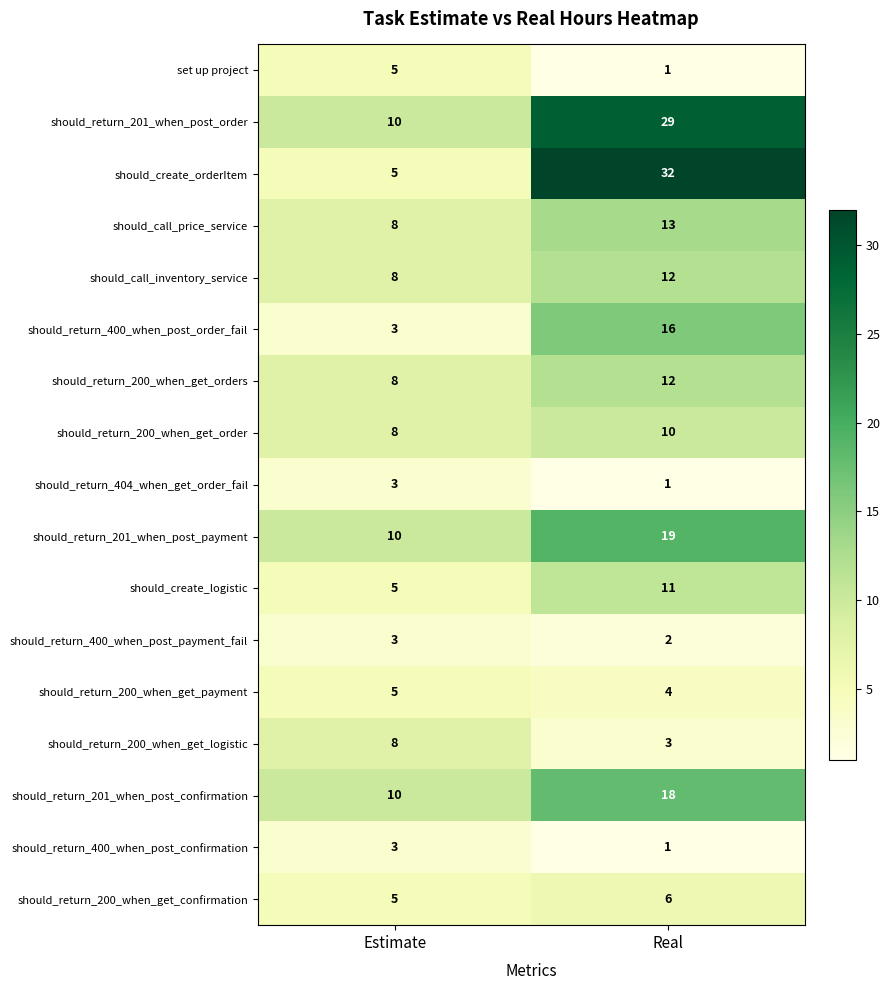

What is the difference between the should_call_inventory_service values at Estimate and Real?

4